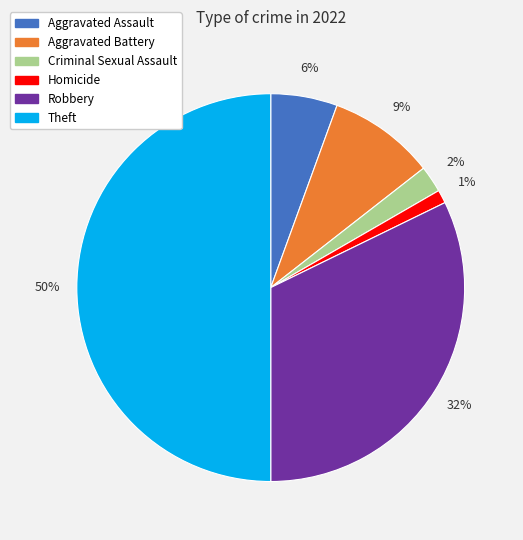

Is the sum of Homicide and Theft greater than half?

Yes